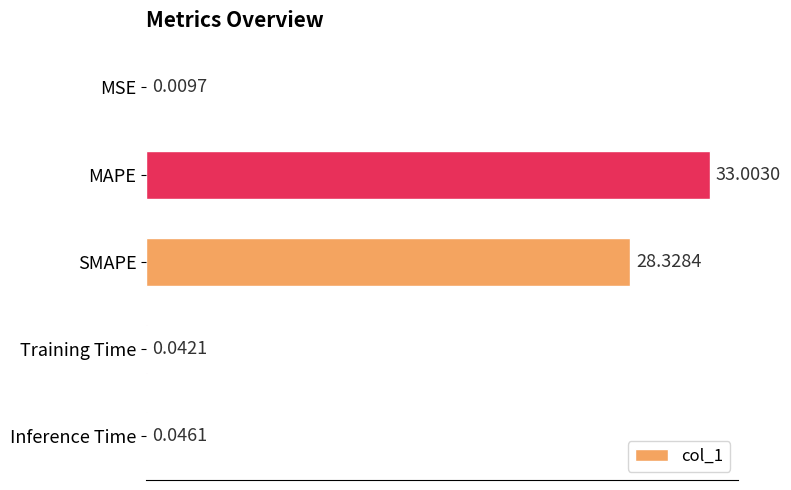

Where is the data nearest to the value 16?

SMAPE